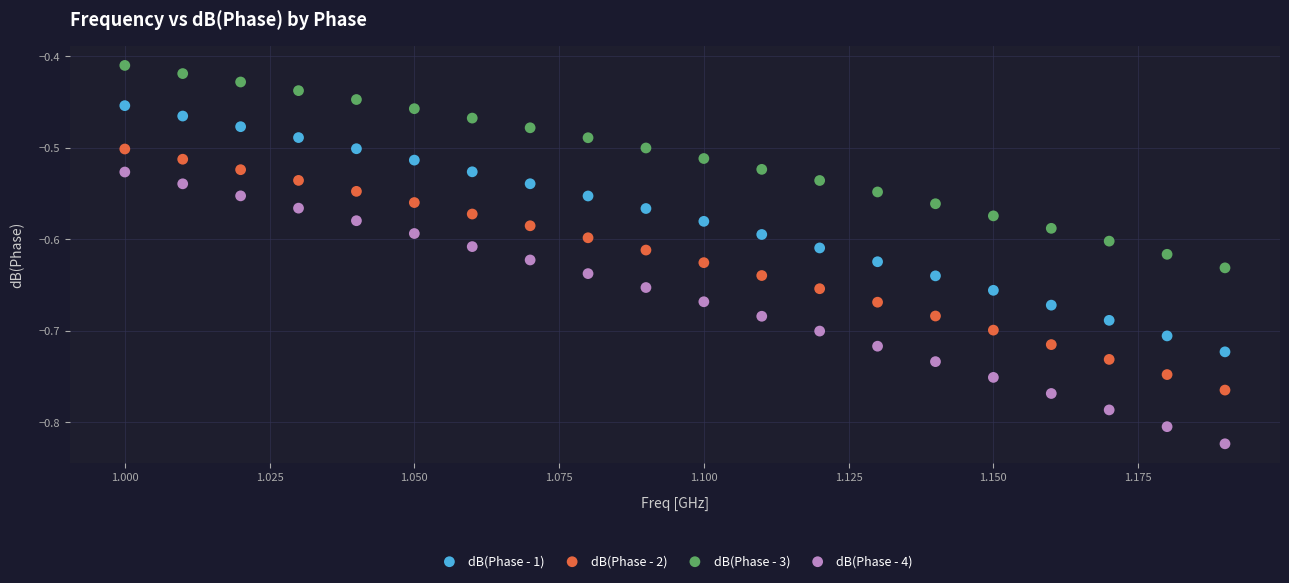

Which series contains the highest Y value?

dB(Phase - 3)